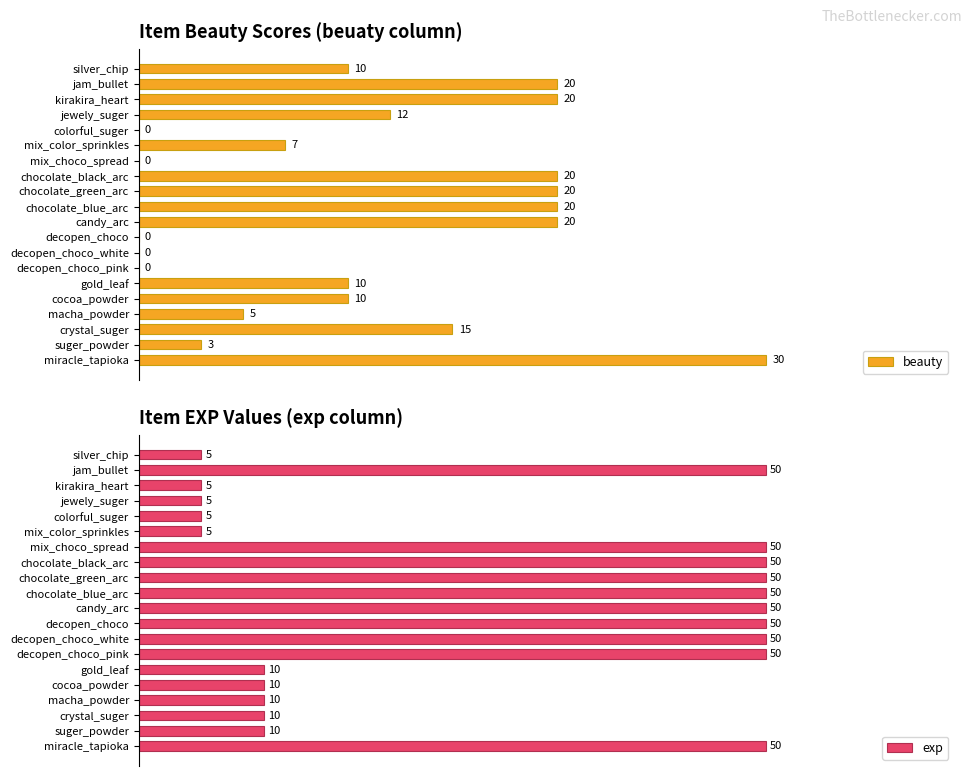

The exp series shows 22 at 7. True or false?

False